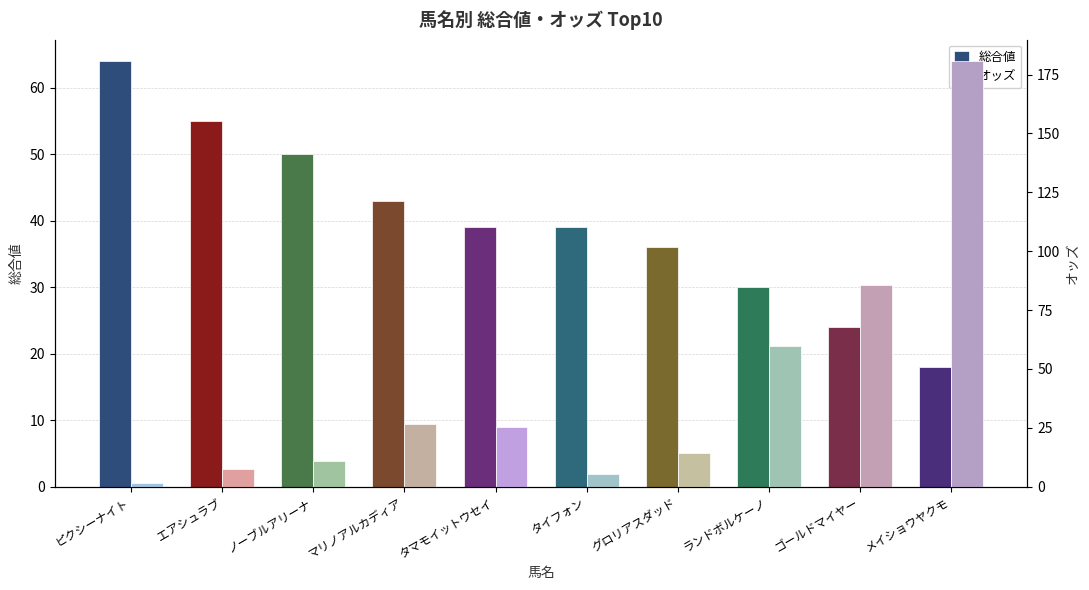

Which series has the largest range (max minus min)?

オッズ